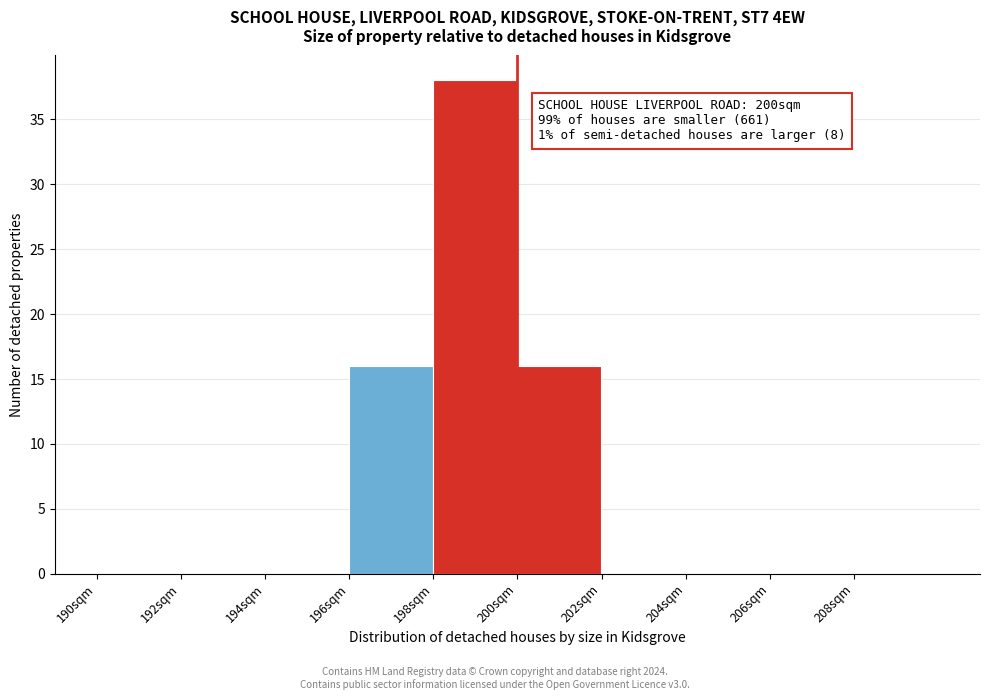

Which range on the x-axis has the tallest bar?

198 to 200